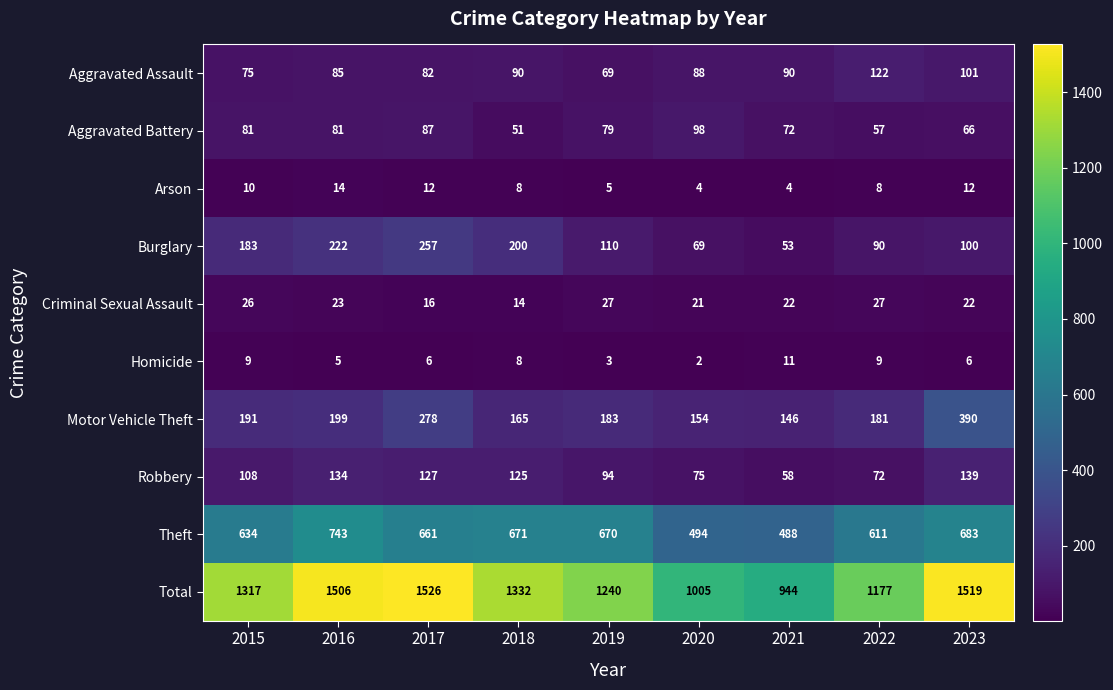

What is the approximate value of Homicide at 2021?

11